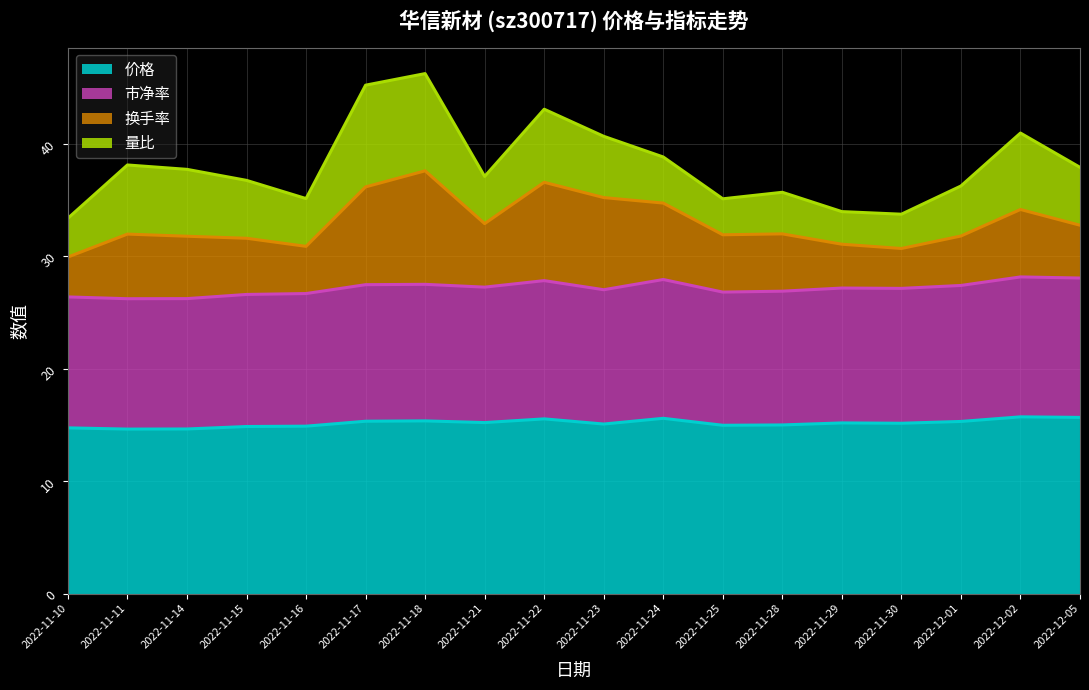

What is the highest value of the 价格 series?

15.7